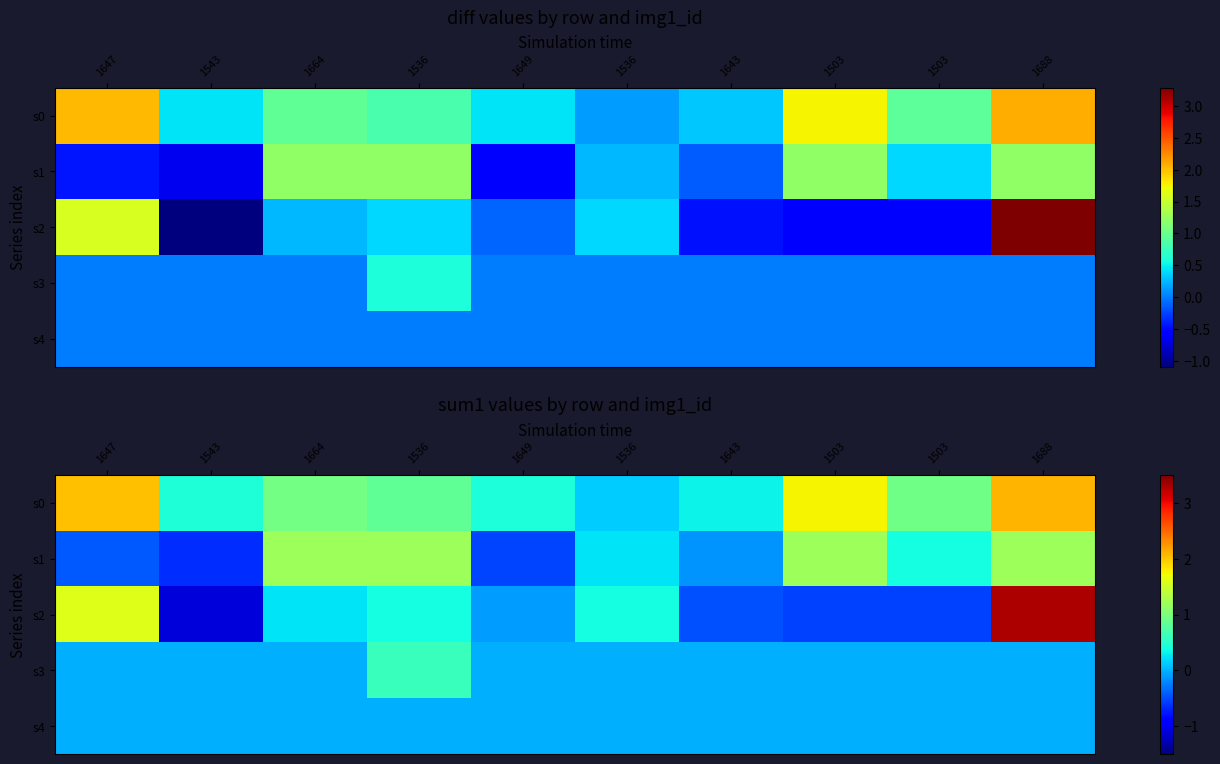

What is the minimum value for s1?

-0.7